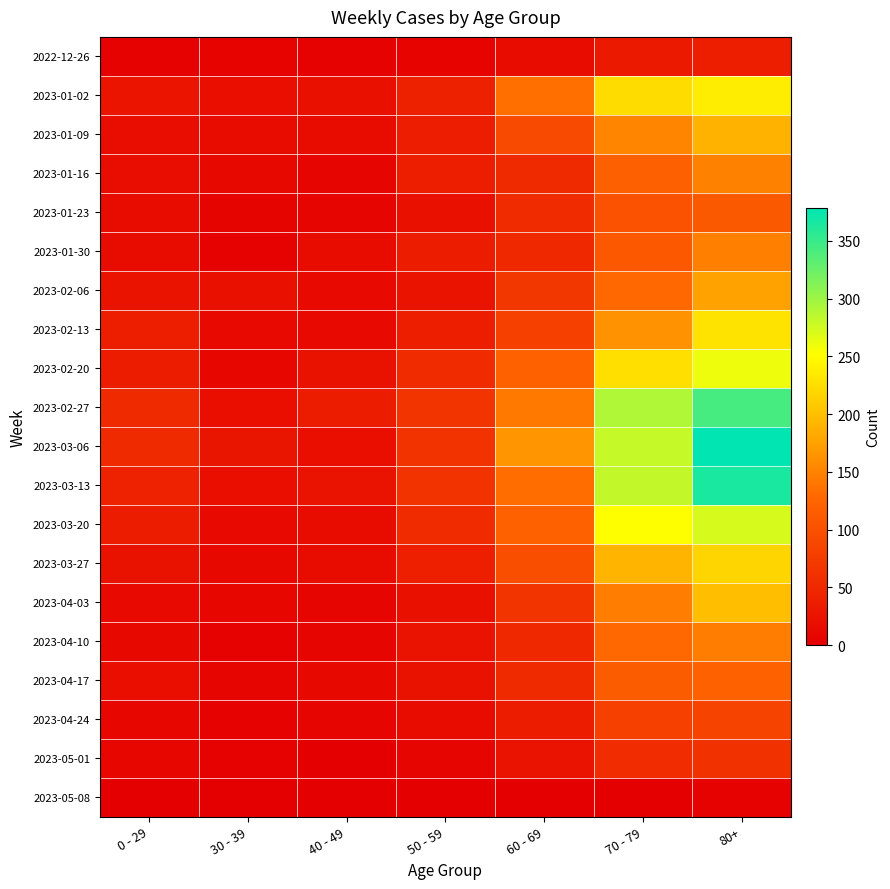

What is the maximum value shown in the chart?

378